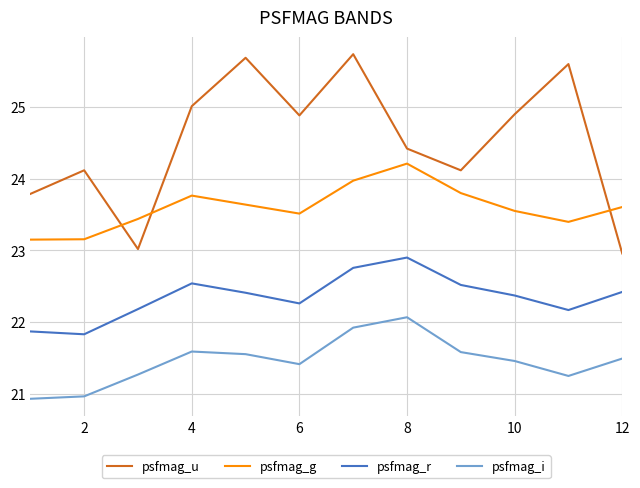

List the series in order of their overall mean, highest first.

psfmag_u, psfmag_g, psfmag_r, psfmag_i